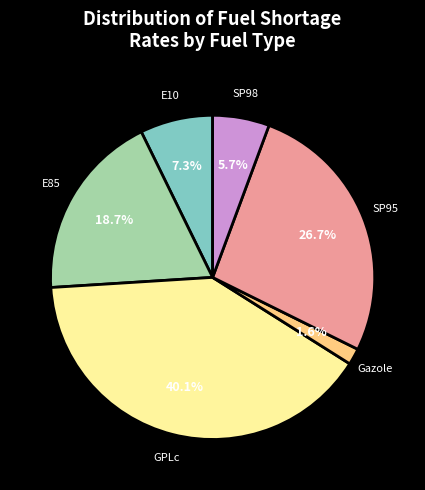

To the nearest percent, what is the combined percentage of SP95 and Gazole?

28%